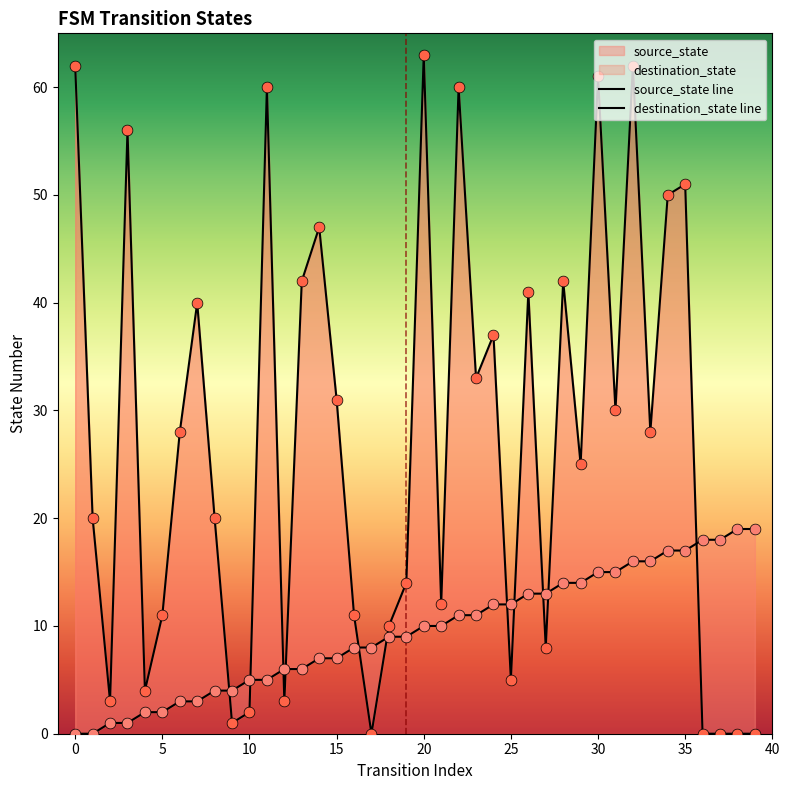

At how many categories does at least one series exceed 20?

21